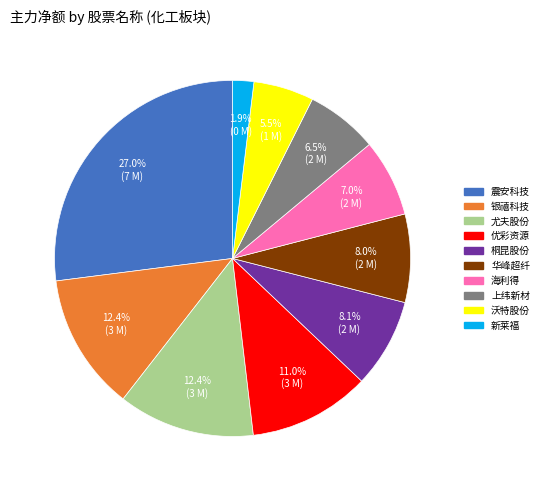

Which has a higher value, 上纬新材 or 银禧科技?

银禧科技